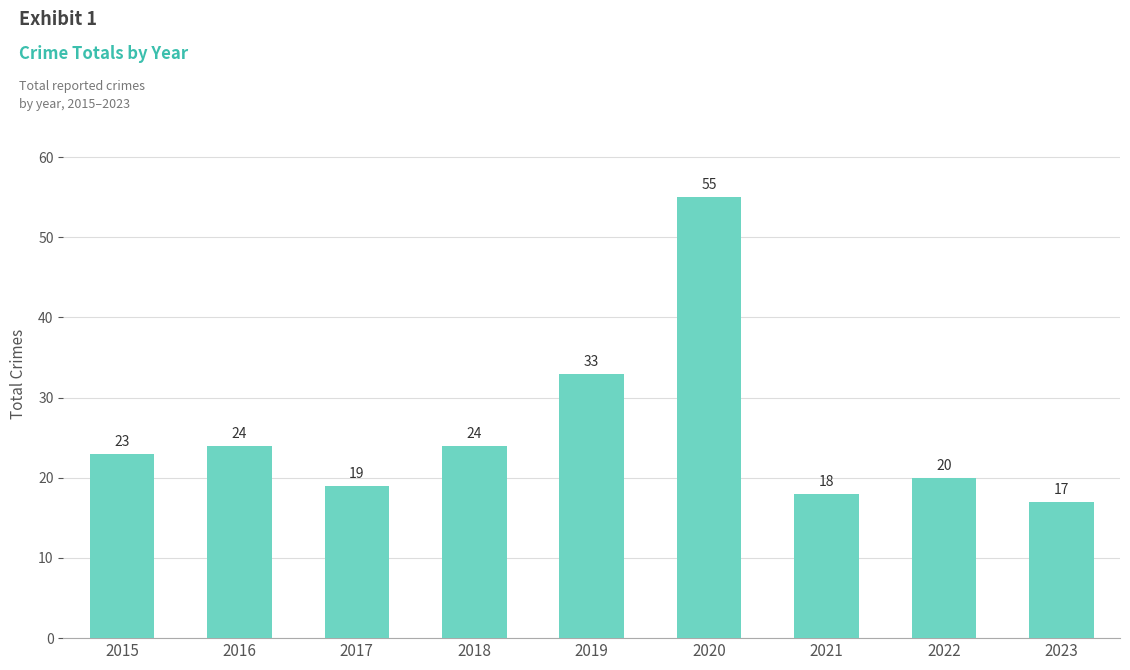

What is the change in value from 2017 to 2018?

+5